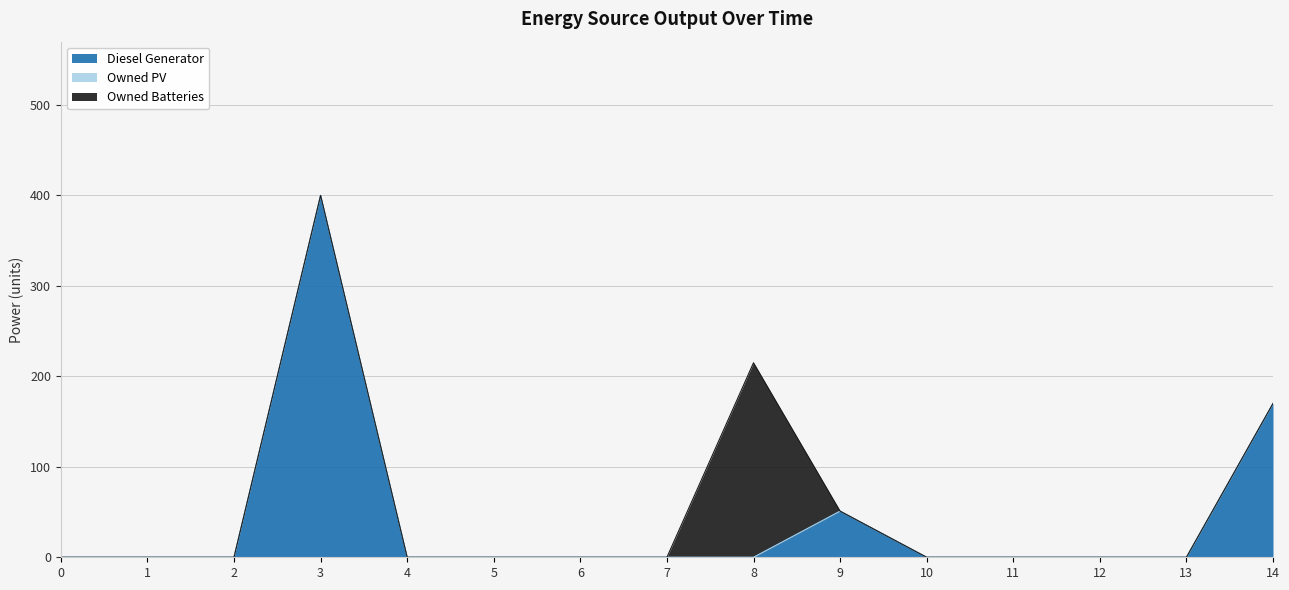

True or false: Owned PV and Diesel Generator cross at least once.

False